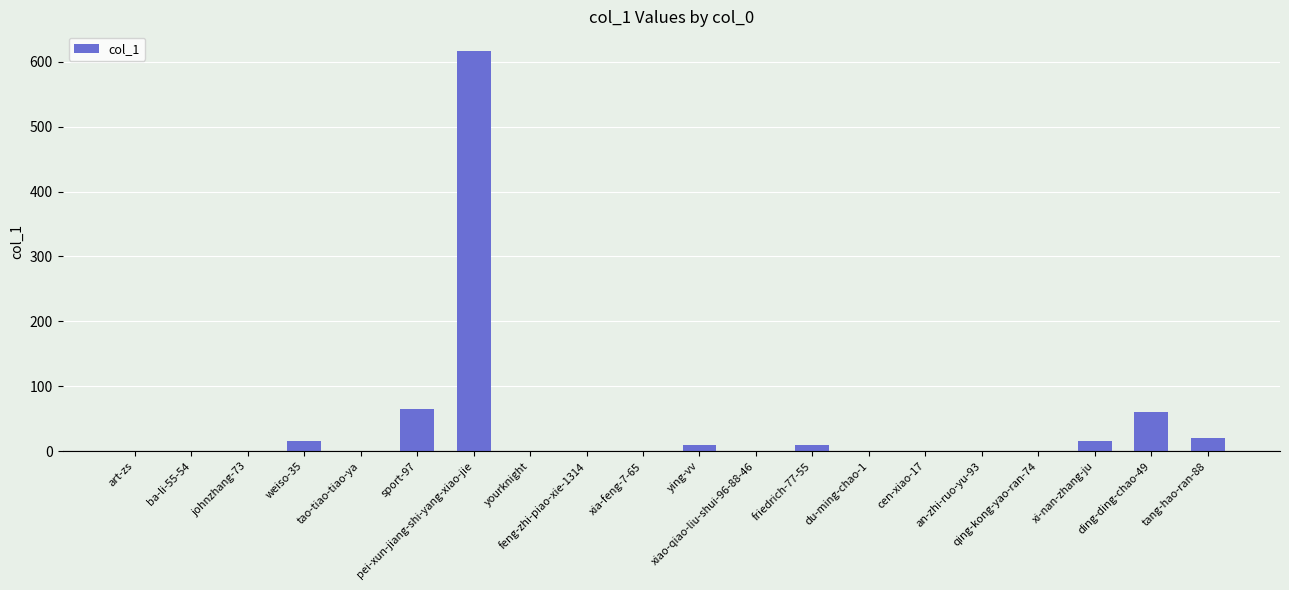

Does the chart contain stacked bars?

No